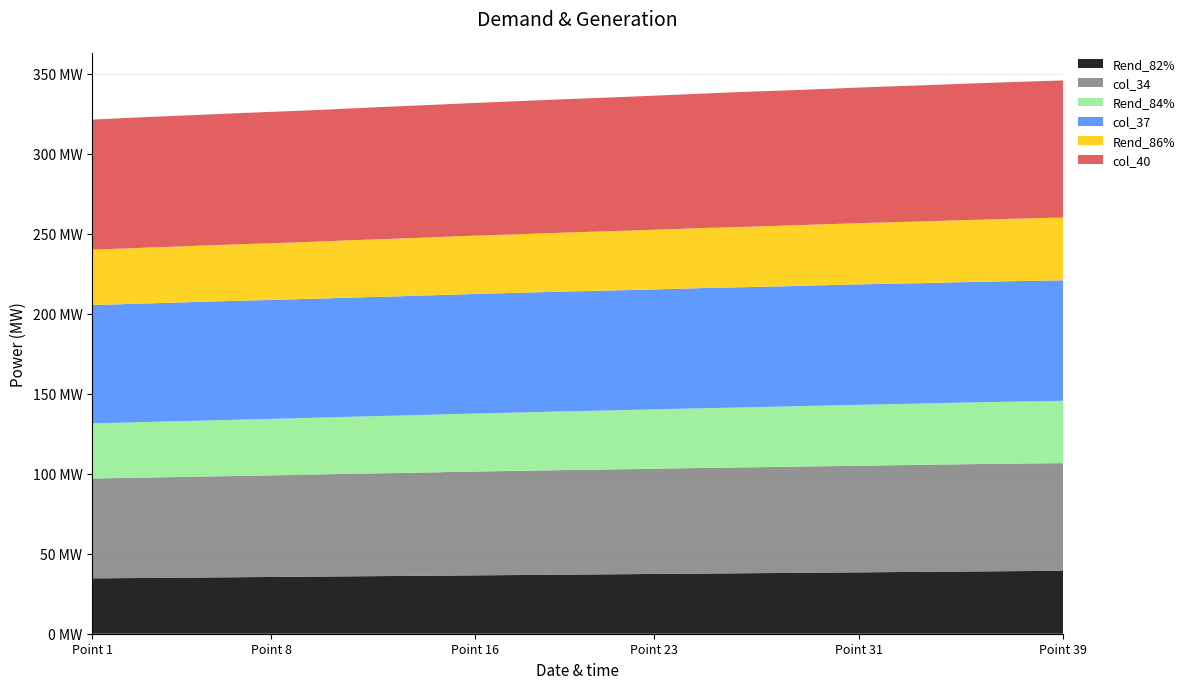

Reading left to right, list all the values displayed in this chart.

Rend_82%: 0=34.6	1=34.7	2=34.9	3=35.0	4=35.1	5=35.2	6=35.4	7=35.5	8=35.6	9=35.7	10=35.9	11=36.0	12=36.1	13=36.2	14=36.4	15=36.5	16=36.6	17=36.7	18=36.9	19=37.0	20=37.1	21=37.2	22=37.4	23=37.5	24=37.6	25=37.7	26=37.9	27=38.0	28=38.1	29=38.2	30=38.4	31=38.5	32=38.6	33=38.7	34=38.9	35=39.0	36=39.1	37=39.2	38=39.4
col_34: 0=62.4	1=62.6	2=62.7	3=62.9	4=63.0	5=63.2	6=63.3	7=63.5	8=63.7	9=63.9	10=64.1	11=64.2	12=64.3	13=64.5	14=64.7	15=64.9	16=65.0	17=65.2	18=65.3	19=65.4	20=65.5	21=65.6	22=65.8	23=65.9	24=66.0	25=66.1	26=66.2	27=66.3	28=66.5	29=66.6	30=66.7	31=66.8	32=66.9	33=67.0	34=67.1	35=67.1	36=67.2	37=67.3	38=67.3
Rend_84%: 0=34.5	1=34.6	2=34.7	3=34.9	4=35.0	5=35.1	6=35.2	7=35.3	8=35.4	9=35.6	10=35.7	11=35.8	12=35.9	13=36.0	14=36.2	15=36.3	16=36.4	17=36.5	18=36.6	19=36.8	20=36.9	21=37.0	22=37.1	23=37.2	24=37.3	25=37.5	26=37.6	27=37.7	28=37.8	29=37.9	30=38.1	31=38.2	32=38.3	33=38.4	34=38.5	35=38.7	36=38.8	37=38.9	38=39.0
col_37: 0=74.0	1=74.0	2=74.1	3=74.1	4=74.2	5=74.3	6=74.3	7=74.4	8=74.4	9=74.4	10=74.5	11=74.5	12=74.6	13=74.6	14=74.7	15=74.8	16=74.8	17=74.8	18=74.9	19=74.9	20=75.0	21=75.0	22=75.0	23=75.0	24=75.1	25=75.1	26=75.1	27=75.1	28=75.2	29=75.3	30=75.3	31=75.3	32=75.2	33=75.2	34=75.3	35=75.3	36=75.3	37=75.3	38=75.3
Rend_86%: 0=34.6	1=34.7	2=34.9	3=35.0	4=35.1	5=35.2	6=35.3	7=35.5	8=35.6	9=35.7	10=35.8	11=35.9	12=36.1	13=36.2	14=36.3	15=36.4	16=36.6	17=36.7	18=36.8	19=36.9	20=37.0	21=37.2	22=37.3	23=37.4	24=37.5	25=37.7	26=37.8	27=37.9	28=38.0	29=38.1	30=38.3	31=38.4	32=38.5	33=38.6	34=38.8	35=38.9	36=39.0	37=39.1	38=39.2
col_40: 0=81.3	1=81.5	2=81.6	3=81.7	4=81.8	5=81.9	6=82.0	7=82.1	8=82.2	9=82.3	10=82.4	11=82.5	12=82.7	13=82.8	14=82.9	15=83.0	16=83.1	17=83.2	18=83.3	19=83.4	20=83.6	21=83.7	22=83.8	23=83.9	24=84.1	25=84.3	26=84.4	27=84.5	28=84.5	29=84.6	30=84.8	31=84.9	32=85.0	33=85.1	34=85.2	35=85.3	36=85.5	37=85.6	38=85.7